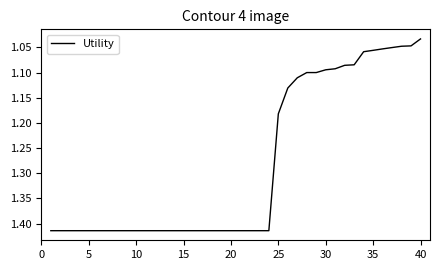

Count the number of data series in this chart.

1